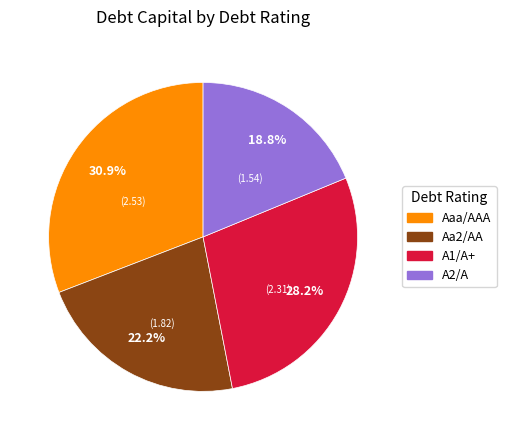

What percentage is NOT represented by A2/A?

81.2%